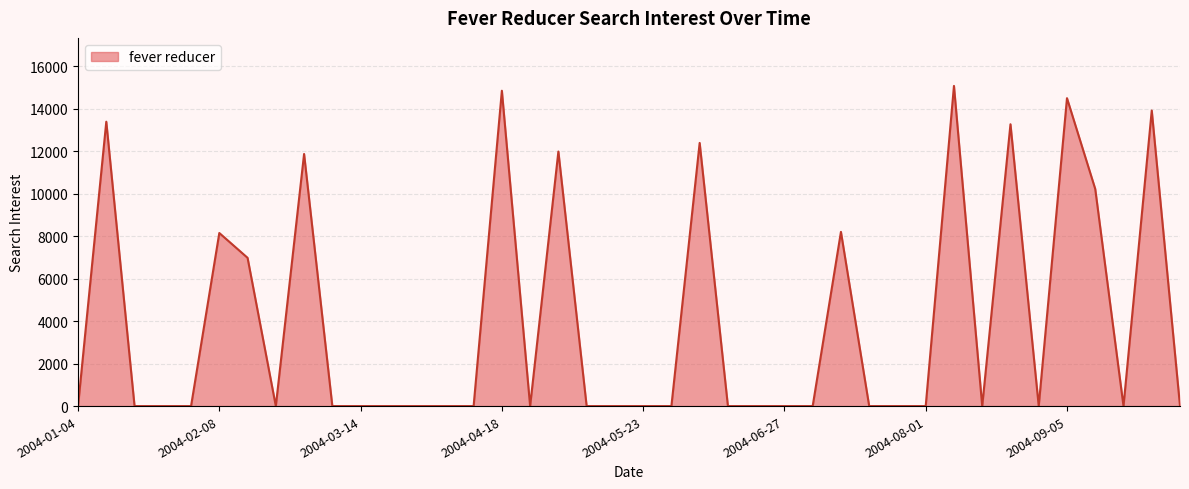

How many lines are shown in the chart?

1